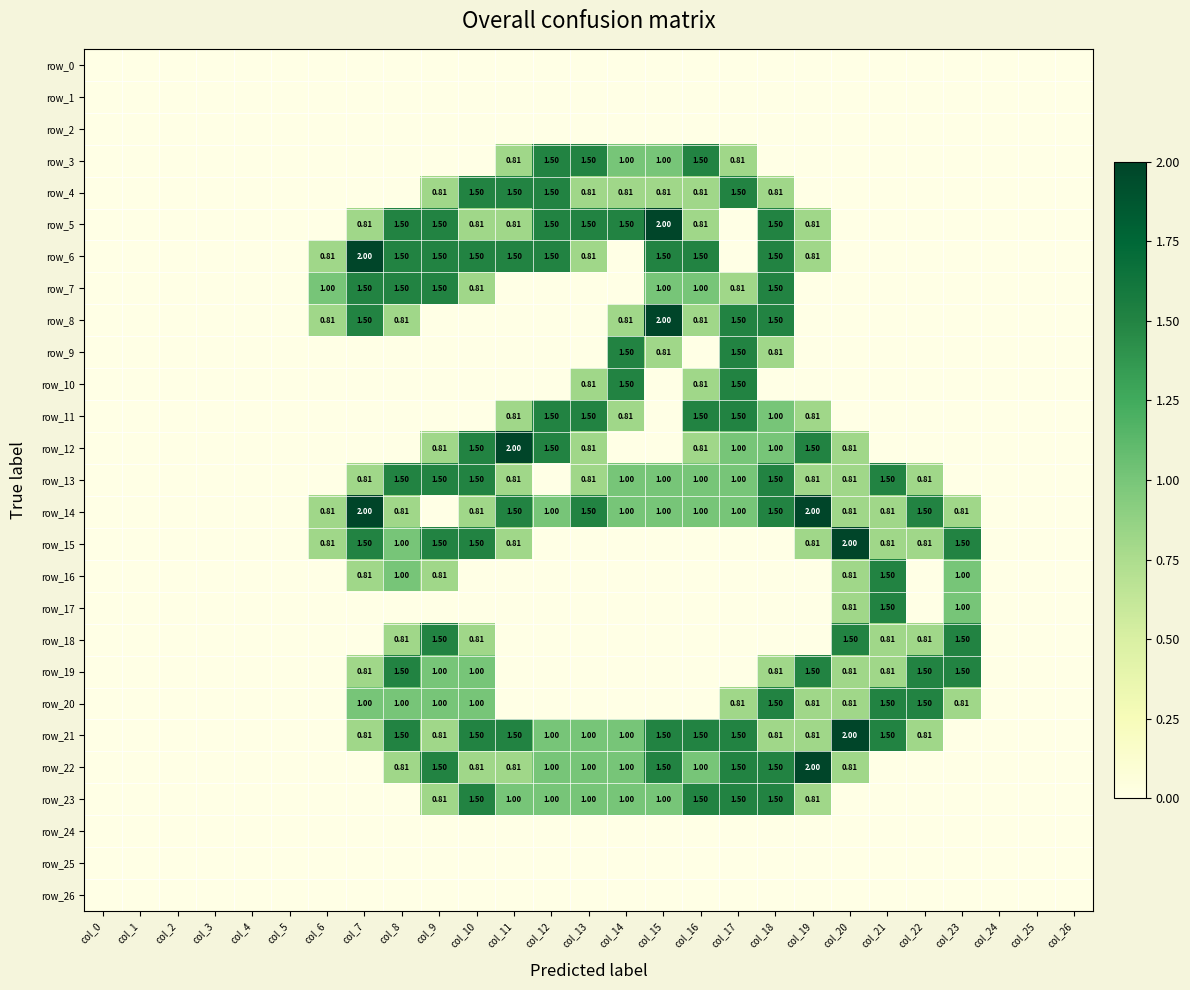

Reading left to right, list all the values displayed in this chart.

row_0: col_0=0.0	col_1=0.0	col_2=0.0	col_3=0.0	col_4=0.0	col_5=0.0	col_6=0.0	col_7=0.0	col_8=0.0	col_9=0.0	col_10=0.0	col_11=0.0	col_12=0.0	col_13=0.0	col_14=0.0	col_15=0.0	col_16=0.0	col_17=0.0	col_18=0.0	col_19=0.0	col_20=0.0	col_21=0.0	col_22=0.0	col_23=0.0	col_24=0.0	col_25=0.0	col_26=0.0
row_1: col_0=0.0	col_1=0.0	col_2=0.0	col_3=0.0	col_4=0.0	col_5=0.0	col_6=0.0	col_7=0.0	col_8=0.0	col_9=0.0	col_10=0.0	col_11=0.0	col_12=0.0	col_13=0.0	col_14=0.0	col_15=0.0	col_16=0.0	col_17=0.0	col_18=0.0	col_19=0.0	col_20=0.0	col_21=0.0	col_22=0.0	col_23=0.0	col_24=0.0	col_25=0.0	col_26=0.0
row_2: col_0=0.0	col_1=0.0	col_2=0.0	col_3=0.0	col_4=0.0	col_5=0.0	col_6=0.0	col_7=0.0	col_8=0.0	col_9=0.0	col_10=0.0	col_11=0.0	col_12=0.0	col_13=0.0	col_14=0.0	col_15=0.0	col_16=0.0	col_17=0.0	col_18=0.0	col_19=0.0	col_20=0.0	col_21=0.0	col_22=0.0	col_23=0.0	col_24=0.0	col_25=0.0	col_26=0.0
row_3: col_0=0.0	col_1=0.0	col_2=0.0	col_3=0.0	col_4=0.0	col_5=0.0	col_6=0.0	col_7=0.0	col_8=0.0	col_9=0.0	col_10=0.0	col_11=0.8	col_12=1.5	col_13=1.5	col_14=1.0	col_15=1.0	col_16=1.5	col_17=0.8	col_18=0.0	col_19=0.0	col_20=0.0	col_21=0.0	col_22=0.0	col_23=0.0	col_24=0.0	col_25=0.0	col_26=0.0
row_4: col_0=0.0	col_1=0.0	col_2=0.0	col_3=0.0	col_4=0.0	col_5=0.0	col_6=0.0	col_7=0.0	col_8=0.0	col_9=0.8	col_10=1.5	col_11=1.5	col_12=1.5	col_13=0.8	col_14=0.8	col_15=0.8	col_16=0.8	col_17=1.5	col_18=0.8	col_19=0.0	col_20=0.0	col_21=0.0	col_22=0.0	col_23=0.0	col_24=0.0	col_25=0.0	col_26=0.0
row_5: col_0=0.0	col_1=0.0	col_2=0.0	col_3=0.0	col_4=0.0	col_5=0.0	col_6=0.0	col_7=0.8	col_8=1.5	col_9=1.5	col_10=0.8	col_11=0.8	col_12=1.5	col_13=1.5	col_14=1.5	col_15=2.0	col_16=0.8	col_17=0.0	col_18=1.5	col_19=0.8	col_20=0.0	col_21=0.0	col_22=0.0	col_23=0.0	col_24=0.0	col_25=0.0	col_26=0.0
row_6: col_0=0.0	col_1=0.0	col_2=0.0	col_3=0.0	col_4=0.0	col_5=0.0	col_6=0.8	col_7=2.0	col_8=1.5	col_9=1.5	col_10=1.5	col_11=1.5	col_12=1.5	col_13=0.8	col_14=0.0	col_15=1.5	col_16=1.5	col_17=0.0	col_18=1.5	col_19=0.8	col_20=0.0	col_21=0.0	col_22=0.0	col_23=0.0	col_24=0.0	col_25=0.0	col_26=0.0
row_7: col_0=0.0	col_1=0.0	col_2=0.0	col_3=0.0	col_4=0.0	col_5=0.0	col_6=1.0	col_7=1.5	col_8=1.5	col_9=1.5	col_10=0.8	col_11=0.0	col_12=0.0	col_13=0.0	col_14=0.0	col_15=1.0	col_16=1.0	col_17=0.8	col_18=1.5	col_19=0.0	col_20=0.0	col_21=0.0	col_22=0.0	col_23=0.0	col_24=0.0	col_25=0.0	col_26=0.0
row_8: col_0=0.0	col_1=0.0	col_2=0.0	col_3=0.0	col_4=0.0	col_5=0.0	col_6=0.8	col_7=1.5	col_8=0.8	col_9=0.0	col_10=0.0	col_11=0.0	col_12=0.0	col_13=0.0	col_14=0.8	col_15=2.0	col_16=0.8	col_17=1.5	col_18=1.5	col_19=0.0	col_20=0.0	col_21=0.0	col_22=0.0	col_23=0.0	col_24=0.0	col_25=0.0	col_26=0.0
row_9: col_0=0.0	col_1=0.0	col_2=0.0	col_3=0.0	col_4=0.0	col_5=0.0	col_6=0.0	col_7=0.0	col_8=0.0	col_9=0.0	col_10=0.0	col_11=0.0	col_12=0.0	col_13=0.0	col_14=1.5	col_15=0.8	col_16=0.0	col_17=1.5	col_18=0.8	col_19=0.0	col_20=0.0	col_21=0.0	col_22=0.0	col_23=0.0	col_24=0.0	col_25=0.0	col_26=0.0
row_10: col_0=0.0	col_1=0.0	col_2=0.0	col_3=0.0	col_4=0.0	col_5=0.0	col_6=0.0	col_7=0.0	col_8=0.0	col_9=0.0	col_10=0.0	col_11=0.0	col_12=0.0	col_13=0.8	col_14=1.5	col_15=0.0	col_16=0.8	col_17=1.5	col_18=0.0	col_19=0.0	col_20=0.0	col_21=0.0	col_22=0.0	col_23=0.0	col_24=0.0	col_25=0.0	col_26=0.0
row_11: col_0=0.0	col_1=0.0	col_2=0.0	col_3=0.0	col_4=0.0	col_5=0.0	col_6=0.0	col_7=0.0	col_8=0.0	col_9=0.0	col_10=0.0	col_11=0.8	col_12=1.5	col_13=1.5	col_14=0.8	col_15=0.0	col_16=1.5	col_17=1.5	col_18=1.0	col_19=0.8	col_20=0.0	col_21=0.0	col_22=0.0	col_23=0.0	col_24=0.0	col_25=0.0	col_26=0.0
row_12: col_0=0.0	col_1=0.0	col_2=0.0	col_3=0.0	col_4=0.0	col_5=0.0	col_6=0.0	col_7=0.0	col_8=0.0	col_9=0.8	col_10=1.5	col_11=2.0	col_12=1.5	col_13=0.8	col_14=0.0	col_15=0.0	col_16=0.8	col_17=1.0	col_18=1.0	col_19=1.5	col_20=0.8	col_21=0.0	col_22=0.0	col_23=0.0	col_24=0.0	col_25=0.0	col_26=0.0
row_13: col_0=0.0	col_1=0.0	col_2=0.0	col_3=0.0	col_4=0.0	col_5=0.0	col_6=0.0	col_7=0.8	col_8=1.5	col_9=1.5	col_10=1.5	col_11=0.8	col_12=0.0	col_13=0.8	col_14=1.0	col_15=1.0	col_16=1.0	col_17=1.0	col_18=1.5	col_19=0.8	col_20=0.8	col_21=1.5	col_22=0.8	col_23=0.0	col_24=0.0	col_25=0.0	col_26=0.0
row_14: col_0=0.0	col_1=0.0	col_2=0.0	col_3=0.0	col_4=0.0	col_5=0.0	col_6=0.8	col_7=2.0	col_8=0.8	col_9=0.0	col_10=0.8	col_11=1.5	col_12=1.0	col_13=1.5	col_14=1.0	col_15=1.0	col_16=1.0	col_17=1.0	col_18=1.5	col_19=2.0	col_20=0.8	col_21=0.8	col_22=1.5	col_23=0.8	col_24=0.0	col_25=0.0	col_26=0.0
row_15: col_0=0.0	col_1=0.0	col_2=0.0	col_3=0.0	col_4=0.0	col_5=0.0	col_6=0.8	col_7=1.5	col_8=1.0	col_9=1.5	col_10=1.5	col_11=0.8	col_12=0.0	col_13=0.0	col_14=0.0	col_15=0.0	col_16=0.0	col_17=0.0	col_18=0.0	col_19=0.8	col_20=2.0	col_21=0.8	col_22=0.8	col_23=1.5	col_24=0.0	col_25=0.0	col_26=0.0
row_16: col_0=0.0	col_1=0.0	col_2=0.0	col_3=0.0	col_4=0.0	col_5=0.0	col_6=0.0	col_7=0.8	col_8=1.0	col_9=0.8	col_10=0.0	col_11=0.0	col_12=0.0	col_13=0.0	col_14=0.0	col_15=0.0	col_16=0.0	col_17=0.0	col_18=0.0	col_19=0.0	col_20=0.8	col_21=1.5	col_22=0.0	col_23=1.0	col_24=0.0	col_25=0.0	col_26=0.0
row_17: col_0=0.0	col_1=0.0	col_2=0.0	col_3=0.0	col_4=0.0	col_5=0.0	col_6=0.0	col_7=0.0	col_8=0.0	col_9=0.0	col_10=0.0	col_11=0.0	col_12=0.0	col_13=0.0	col_14=0.0	col_15=0.0	col_16=0.0	col_17=0.0	col_18=0.0	col_19=0.0	col_20=0.8	col_21=1.5	col_22=0.0	col_23=1.0	col_24=0.0	col_25=0.0	col_26=0.0
row_18: col_0=0.0	col_1=0.0	col_2=0.0	col_3=0.0	col_4=0.0	col_5=0.0	col_6=0.0	col_7=0.0	col_8=0.8	col_9=1.5	col_10=0.8	col_11=0.0	col_12=0.0	col_13=0.0	col_14=0.0	col_15=0.0	col_16=0.0	col_17=0.0	col_18=0.0	col_19=0.0	col_20=1.5	col_21=0.8	col_22=0.8	col_23=1.5	col_24=0.0	col_25=0.0	col_26=0.0
row_19: col_0=0.0	col_1=0.0	col_2=0.0	col_3=0.0	col_4=0.0	col_5=0.0	col_6=0.0	col_7=0.8	col_8=1.5	col_9=1.0	col_10=1.0	col_11=0.0	col_12=0.0	col_13=0.0	col_14=0.0	col_15=0.0	col_16=0.0	col_17=0.0	col_18=0.8	col_19=1.5	col_20=0.8	col_21=0.8	col_22=1.5	col_23=1.5	col_24=0.0	col_25=0.0	col_26=0.0
row_20: col_0=0.0	col_1=0.0	col_2=0.0	col_3=0.0	col_4=0.0	col_5=0.0	col_6=0.0	col_7=1.0	col_8=1.0	col_9=1.0	col_10=1.0	col_11=0.0	col_12=0.0	col_13=0.0	col_14=0.0	col_15=0.0	col_16=0.0	col_17=0.8	col_18=1.5	col_19=0.8	col_20=0.8	col_21=1.5	col_22=1.5	col_23=0.8	col_24=0.0	col_25=0.0	col_26=0.0
row_21: col_0=0.0	col_1=0.0	col_2=0.0	col_3=0.0	col_4=0.0	col_5=0.0	col_6=0.0	col_7=0.8	col_8=1.5	col_9=0.8	col_10=1.5	col_11=1.5	col_12=1.0	col_13=1.0	col_14=1.0	col_15=1.5	col_16=1.5	col_17=1.5	col_18=0.8	col_19=0.8	col_20=2.0	col_21=1.5	col_22=0.8	col_23=0.0	col_24=0.0	col_25=0.0	col_26=0.0
row_22: col_0=0.0	col_1=0.0	col_2=0.0	col_3=0.0	col_4=0.0	col_5=0.0	col_6=0.0	col_7=0.0	col_8=0.8	col_9=1.5	col_10=0.8	col_11=0.8	col_12=1.0	col_13=1.0	col_14=1.0	col_15=1.5	col_16=1.0	col_17=1.5	col_18=1.5	col_19=2.0	col_20=0.8	col_21=0.0	col_22=0.0	col_23=0.0	col_24=0.0	col_25=0.0	col_26=0.0
row_23: col_0=0.0	col_1=0.0	col_2=0.0	col_3=0.0	col_4=0.0	col_5=0.0	col_6=0.0	col_7=0.0	col_8=0.0	col_9=0.8	col_10=1.5	col_11=1.0	col_12=1.0	col_13=1.0	col_14=1.0	col_15=1.0	col_16=1.5	col_17=1.5	col_18=1.5	col_19=0.8	col_20=0.0	col_21=0.0	col_22=0.0	col_23=0.0	col_24=0.0	col_25=0.0	col_26=0.0
row_24: col_0=0.0	col_1=0.0	col_2=0.0	col_3=0.0	col_4=0.0	col_5=0.0	col_6=0.0	col_7=0.0	col_8=0.0	col_9=0.0	col_10=0.0	col_11=0.0	col_12=0.0	col_13=0.0	col_14=0.0	col_15=0.0	col_16=0.0	col_17=0.0	col_18=0.0	col_19=0.0	col_20=0.0	col_21=0.0	col_22=0.0	col_23=0.0	col_24=0.0	col_25=0.0	col_26=0.0
row_25: col_0=0.0	col_1=0.0	col_2=0.0	col_3=0.0	col_4=0.0	col_5=0.0	col_6=0.0	col_7=0.0	col_8=0.0	col_9=0.0	col_10=0.0	col_11=0.0	col_12=0.0	col_13=0.0	col_14=0.0	col_15=0.0	col_16=0.0	col_17=0.0	col_18=0.0	col_19=0.0	col_20=0.0	col_21=0.0	col_22=0.0	col_23=0.0	col_24=0.0	col_25=0.0	col_26=0.0
row_26: col_0=0.0	col_1=0.0	col_2=0.0	col_3=0.0	col_4=0.0	col_5=0.0	col_6=0.0	col_7=0.0	col_8=0.0	col_9=0.0	col_10=0.0	col_11=0.0	col_12=0.0	col_13=0.0	col_14=0.0	col_15=0.0	col_16=0.0	col_17=0.0	col_18=0.0	col_19=0.0	col_20=0.0	col_21=0.0	col_22=0.0	col_23=0.0	col_24=0.0	col_25=0.0	col_26=0.0